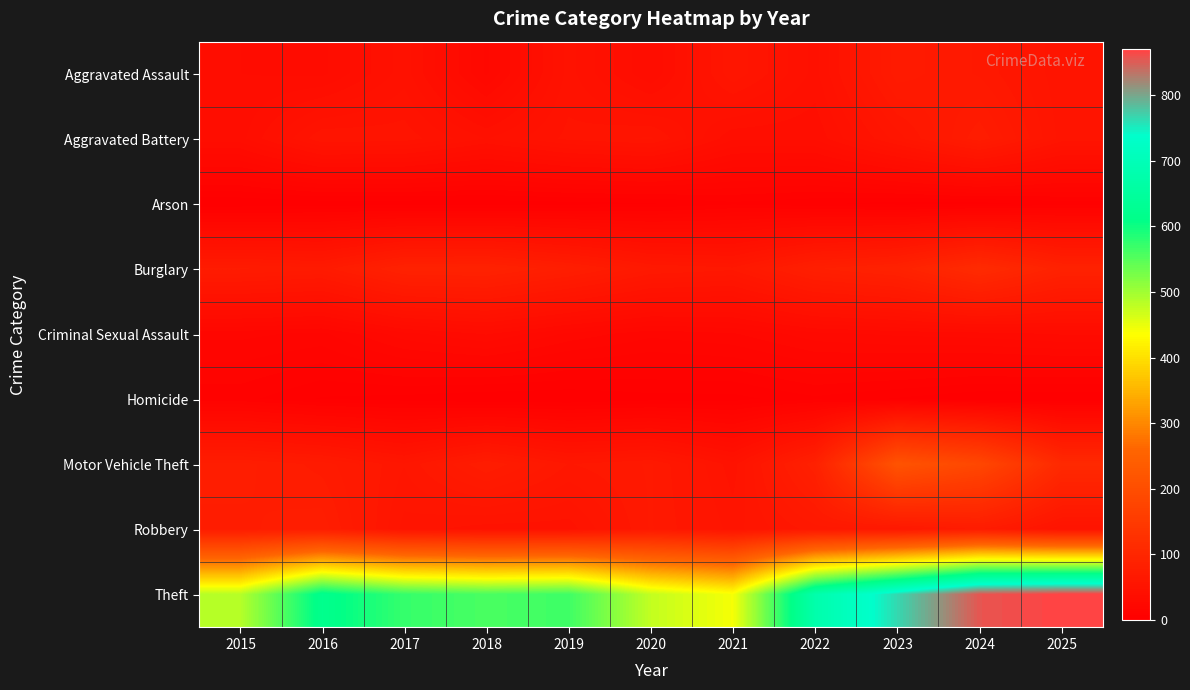

Rank the series by their maximum value, from highest to lowest.

Theft, Motor Vehicle Theft, Burglary, Robbery, Aggravated Battery, Aggravated Assault, Criminal Sexual Assault, Homicide, Arson